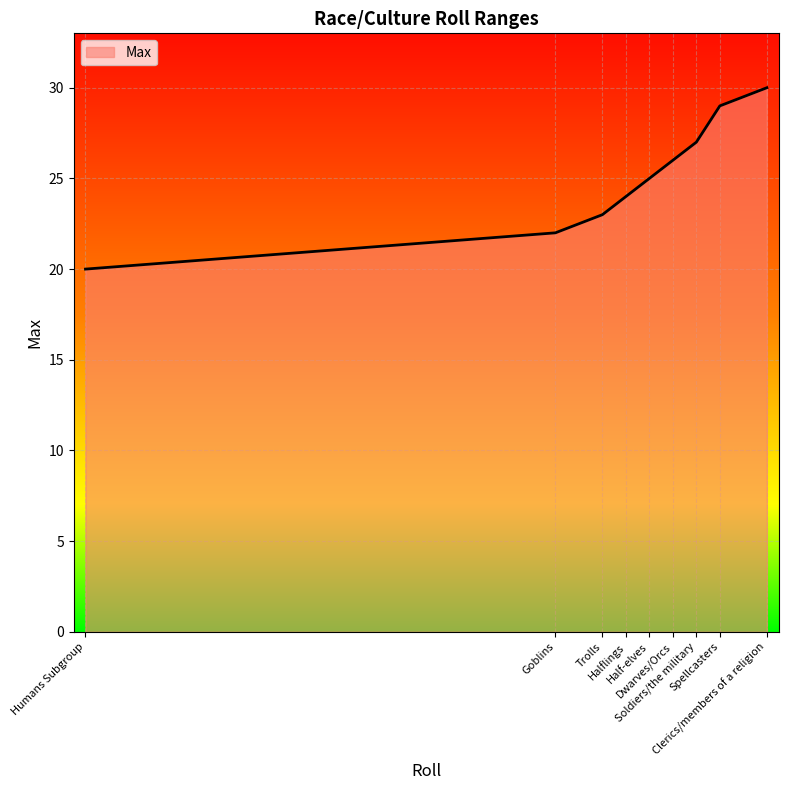

Does the chart display data point markers on the line(s)?

No